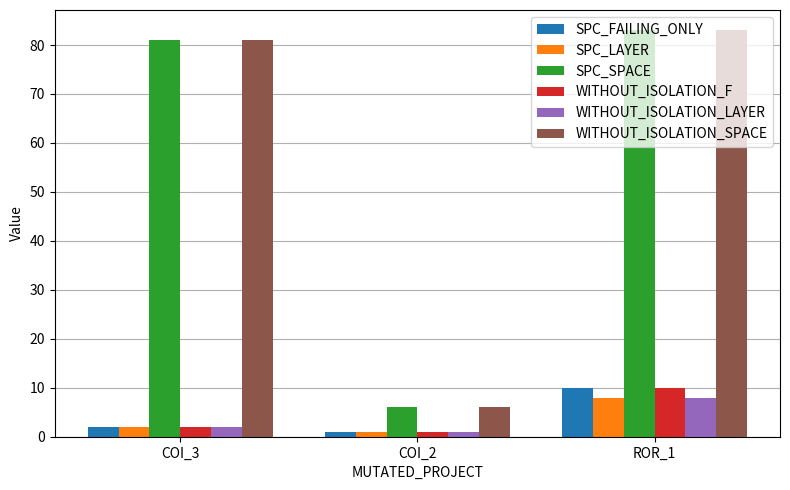

Reading right to left, list all the values displayed in this chart.

SPC_FAILING_ONLY: ROR_1=10	COI_2=1	COI_3=2
SPC_LAYER: ROR_1=8	COI_2=1	COI_3=2
SPC_SPACE: ROR_1=83	COI_2=6	COI_3=81
WITHOUT_ISOLATION_F: ROR_1=10	COI_2=1	COI_3=2
WITHOUT_ISOLATION_LAYER: ROR_1=8	COI_2=1	COI_3=2
WITHOUT_ISOLATION_SPACE: ROR_1=83	COI_2=6	COI_3=81